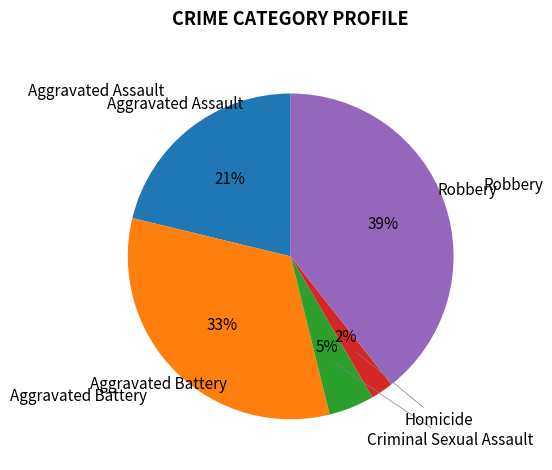

Is there a majority slice in this chart?

No